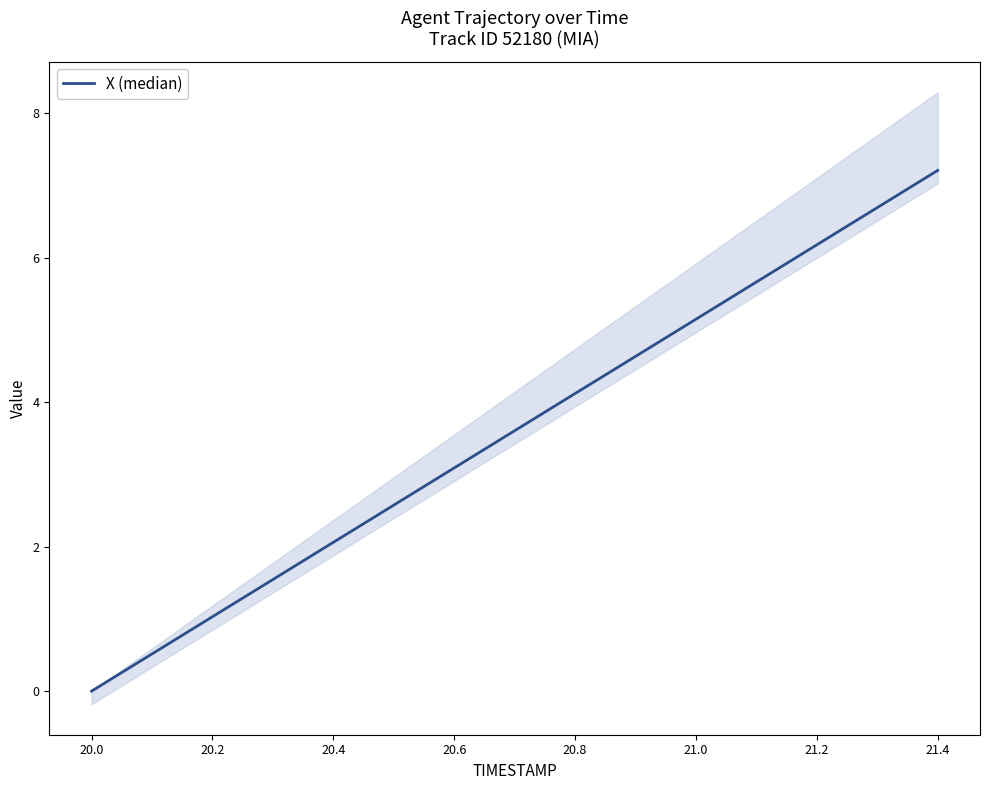

What is the value of the 11th point from the left?

5.1